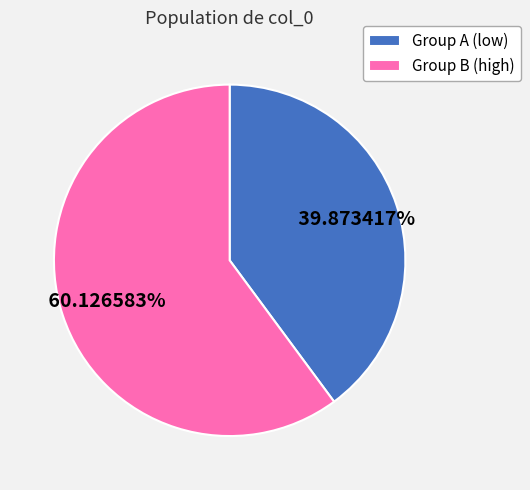

Approximately how many times larger is the value at Group B (high) compared to Group A (low)?

1.5